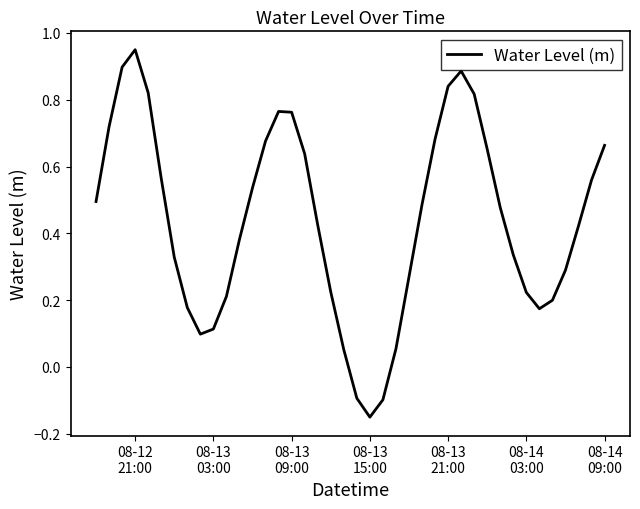

What is the difference between the maximum and minimum values?

1.1